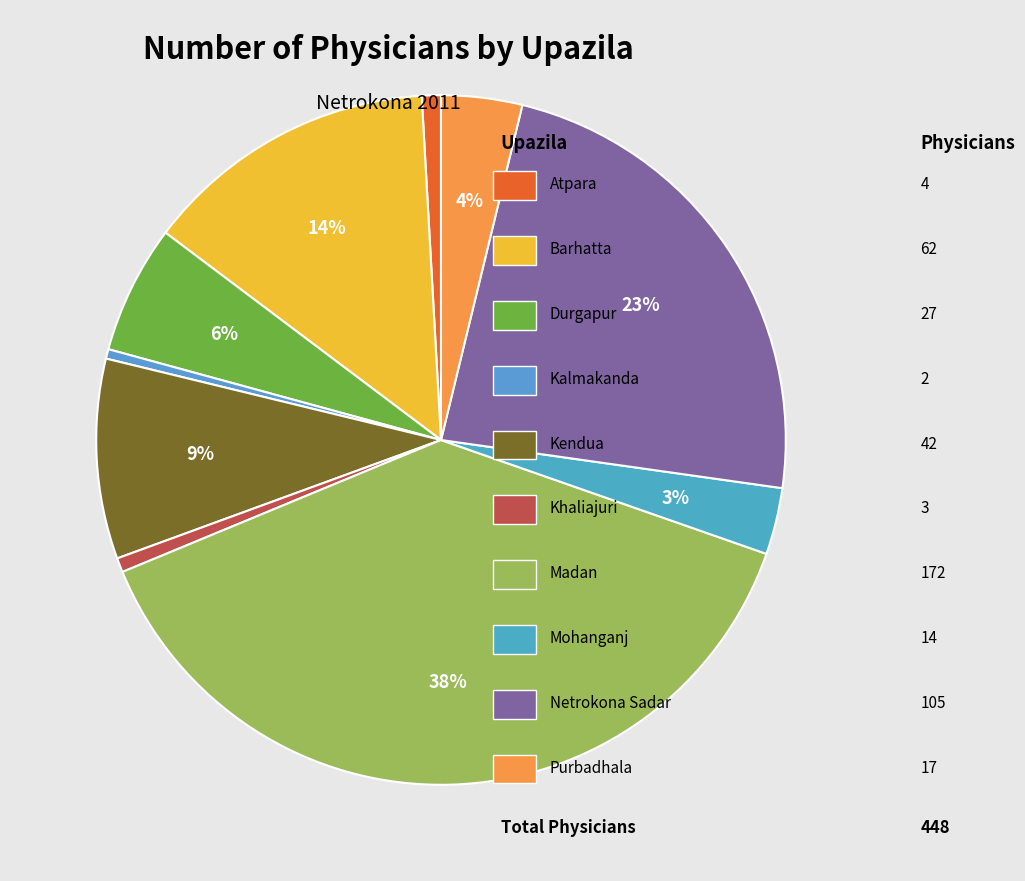

Which slice is the smallest?

Kalmakanda